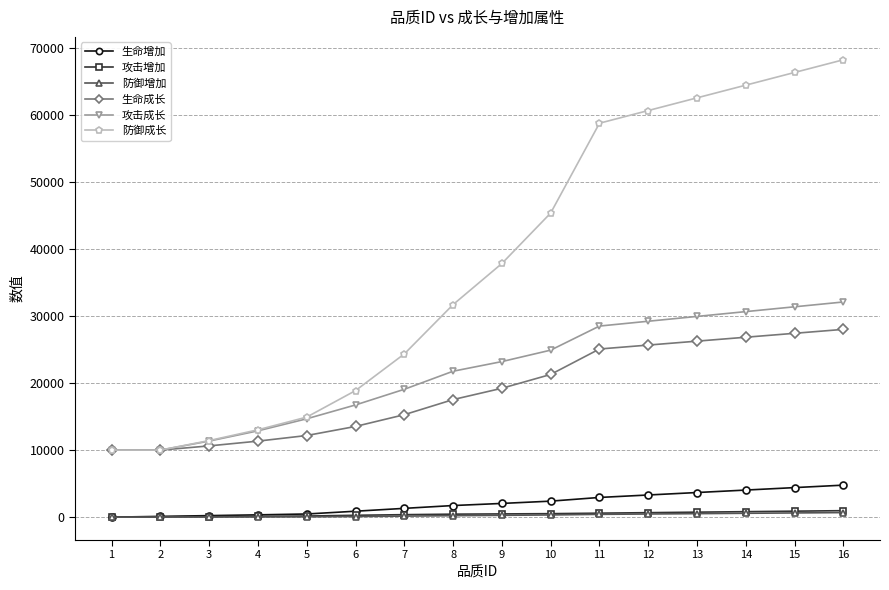

Read the 防御成长 value at 12, to the nearest 50.

60650